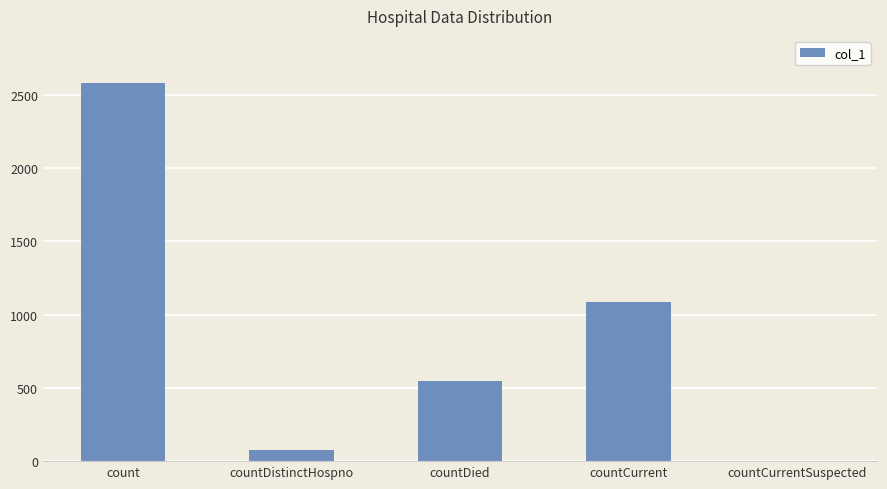

How many positive values are there?

4